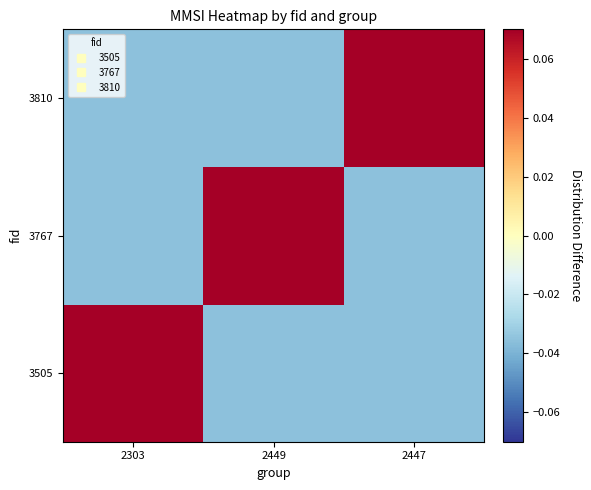

Reading left to right, extract all data points from this chart.

3505: 2303=0.1	2449=-0.0	2447=-0.0
3767: 2303=-0.0	2449=0.1	2447=-0.0
3810: 2303=-0.0	2449=-0.0	2447=0.1